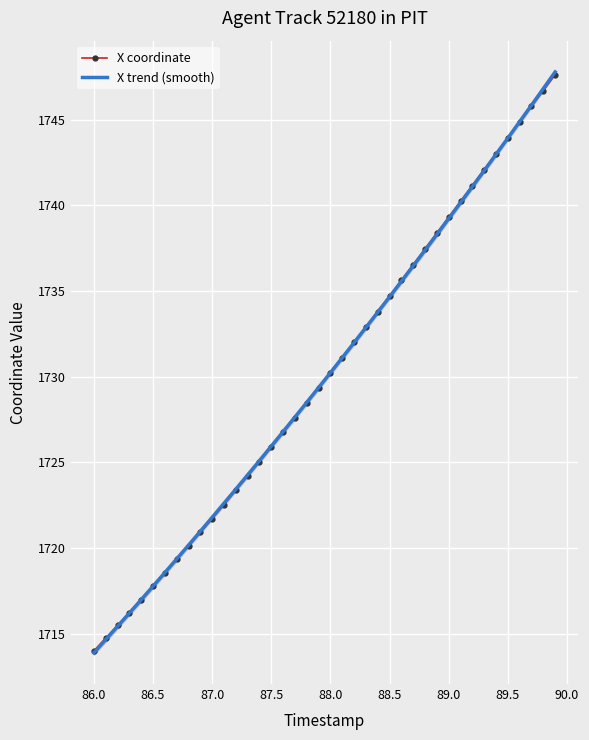

Reading left to right, extract all data points from this chart.

1714.0	1714.7	1715.5	1716.2	1717.0	1717.8	1718.5	1719.3	1720.1	1720.9	1721.7	1722.5	1723.4	1724.2	1725.0	1725.9	1726.8	1727.6	1728.5	1729.3	1730.2	1731.1	1732.0	1732.9	1733.8	1734.7	1735.6	1736.5	1737.5	1738.4	1739.3	1740.2	1741.2	1742.1	1743.0	1743.9	1744.8	1745.8	1746.7	1747.6